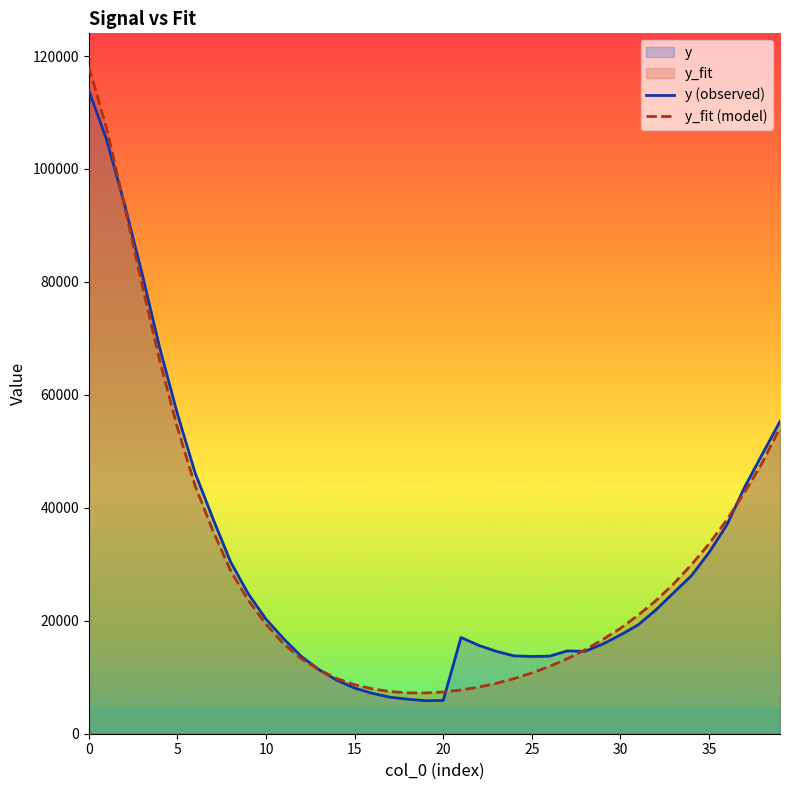

What is the difference between the second highest and minimum values in the y_fit (model) series?

100033.9